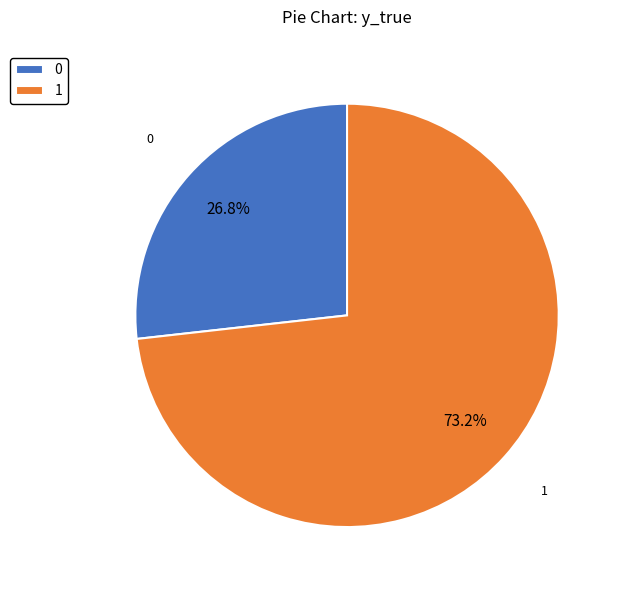

To the nearest percent, what is the average slice percentage?

50%